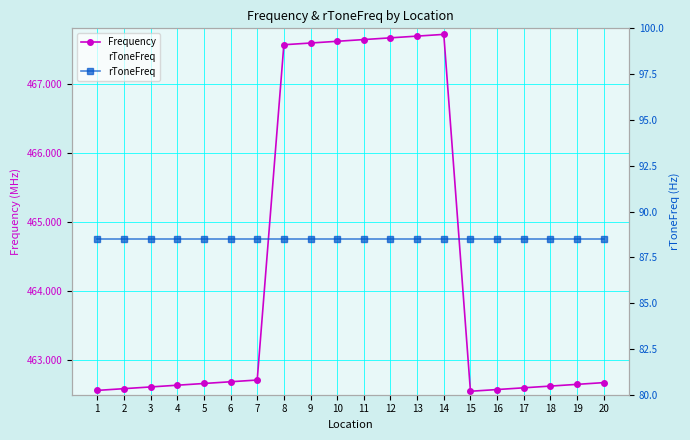

Rank the series by their maximum value, from highest to lowest.

Frequency, rToneFreq